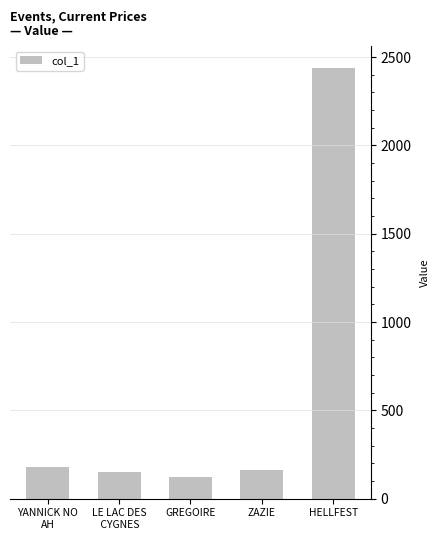

What is the difference between the maximum and minimum values?

2320